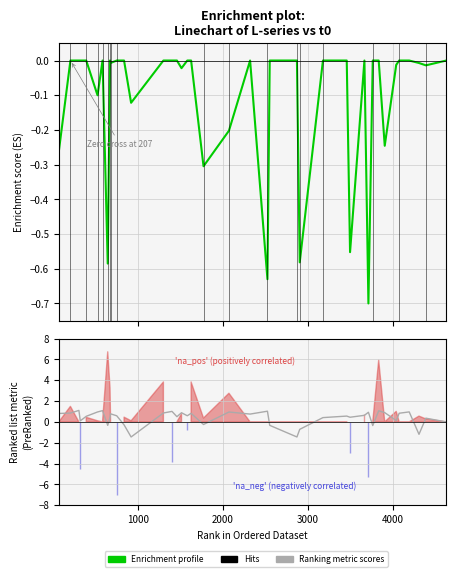

How many lines are shown in the chart?

2